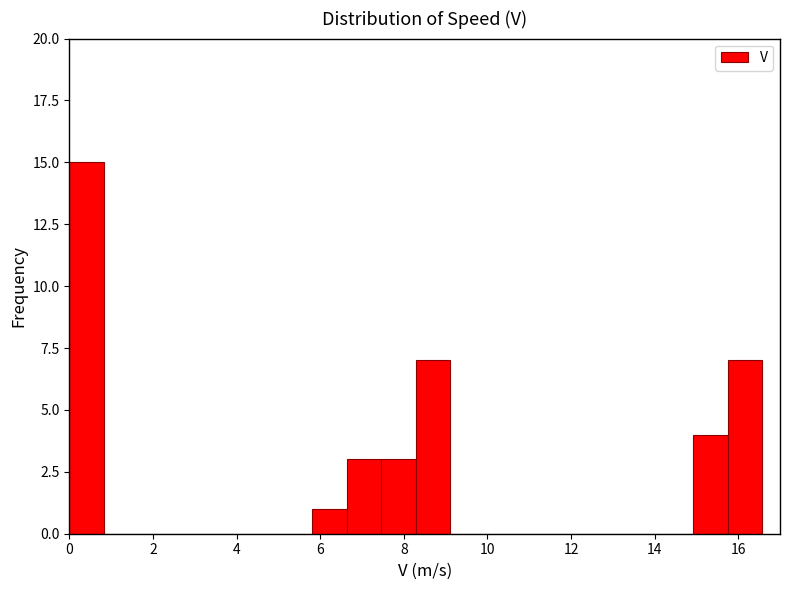

Reading left to right, list every bar in this chart as the range it spans on the x-axis followed by its height. Neither the bar edges nor the heights are printed on the chart, so give them approximately, as read against the axes.

0.0 to 0.8: 15
0.8 to 1.6: 0
1.6 to 2.4: 0
2.4 to 3.4: 0
3.4 to 4.2: 0
4.2 to 5.0: 0
5.0 to 5.8: 0
5.8 to 6.6: 1
6.6 to 7.4: 3
7.4 to 8.2: 3
8.2 to 9.2: 7
9.2 to 10.0: 0
10.0 to 10.8: 0
10.8 to 11.6: 0
11.6 to 12.4: 0
12.4 to 13.2: 0
13.2 to 14.0: 0
14.0 to 15.0: 0
15.0 to 15.8: 4
15.8 to 16.6: 7